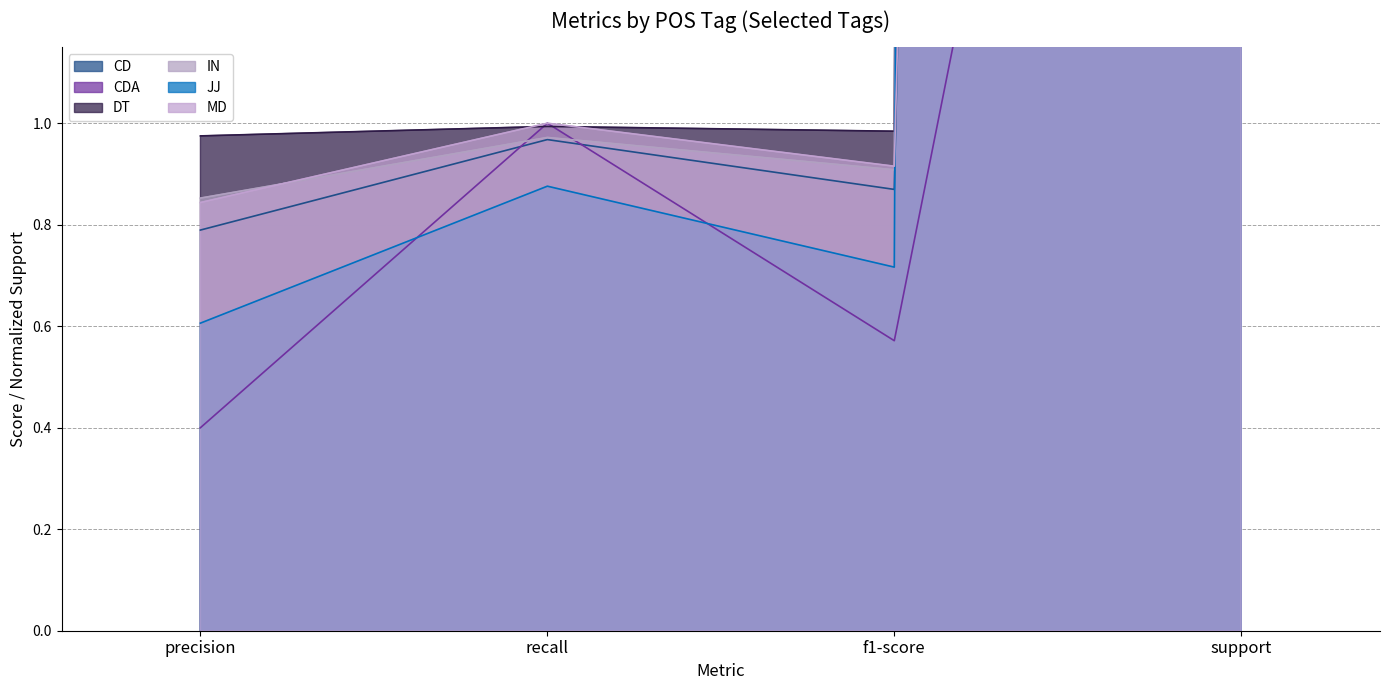

Where is the first local maximum for MD?

recall